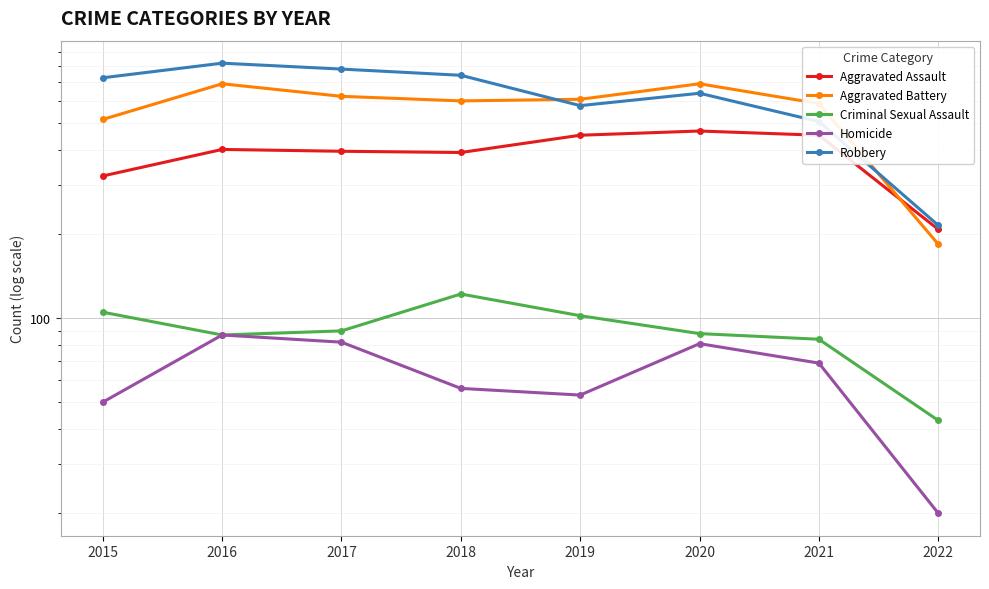

Which series has the largest range (max minus min)?

Robbery